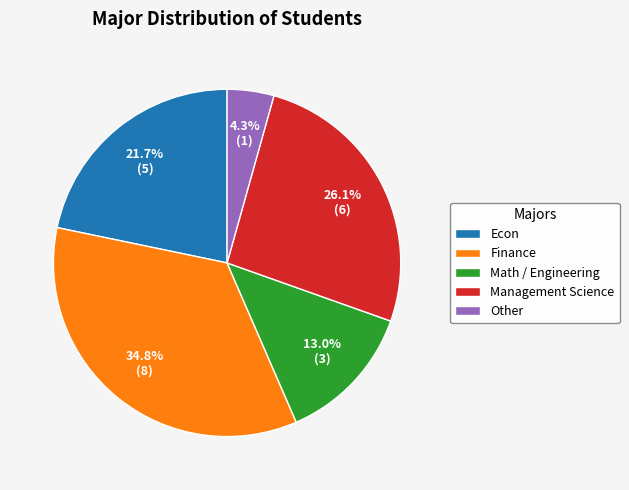

Count the number of slices in the pie.

5